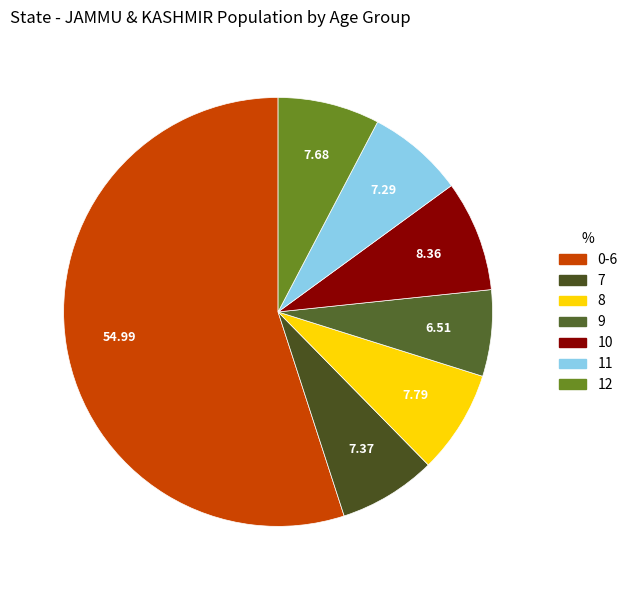

True or false: 11 accounts for 7% of the total.

True